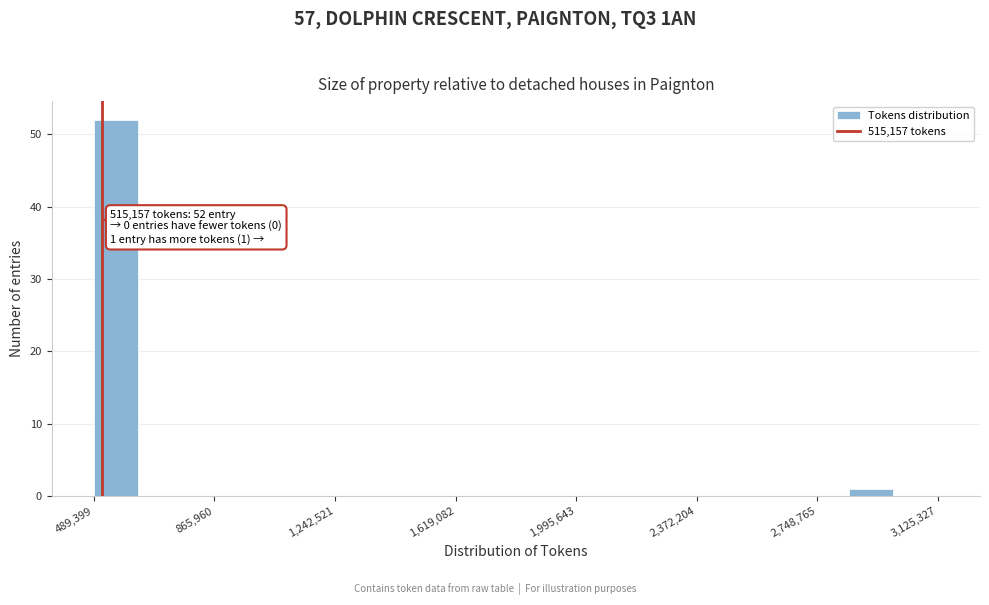

Read against the x-axis, roughly where is the centre of the tallest bar?

550000